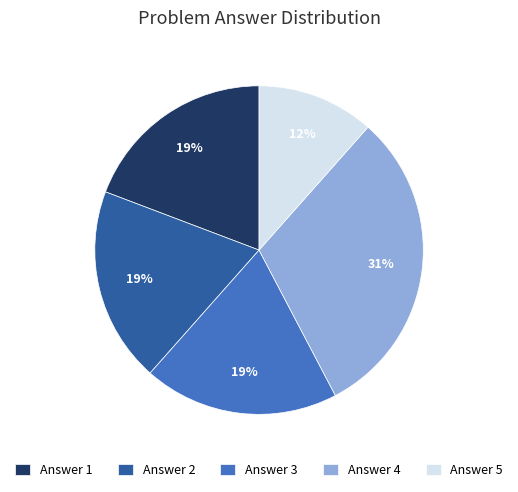

How many segments does this pie chart have?

5